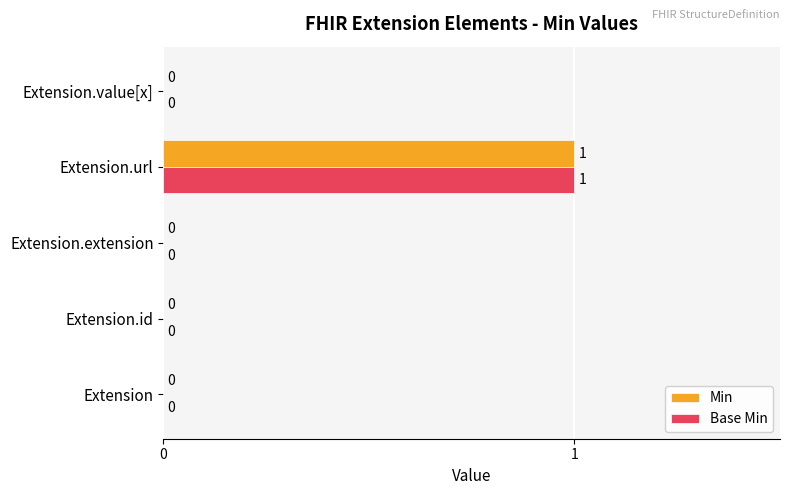

How many distinct data groups are displayed?

2